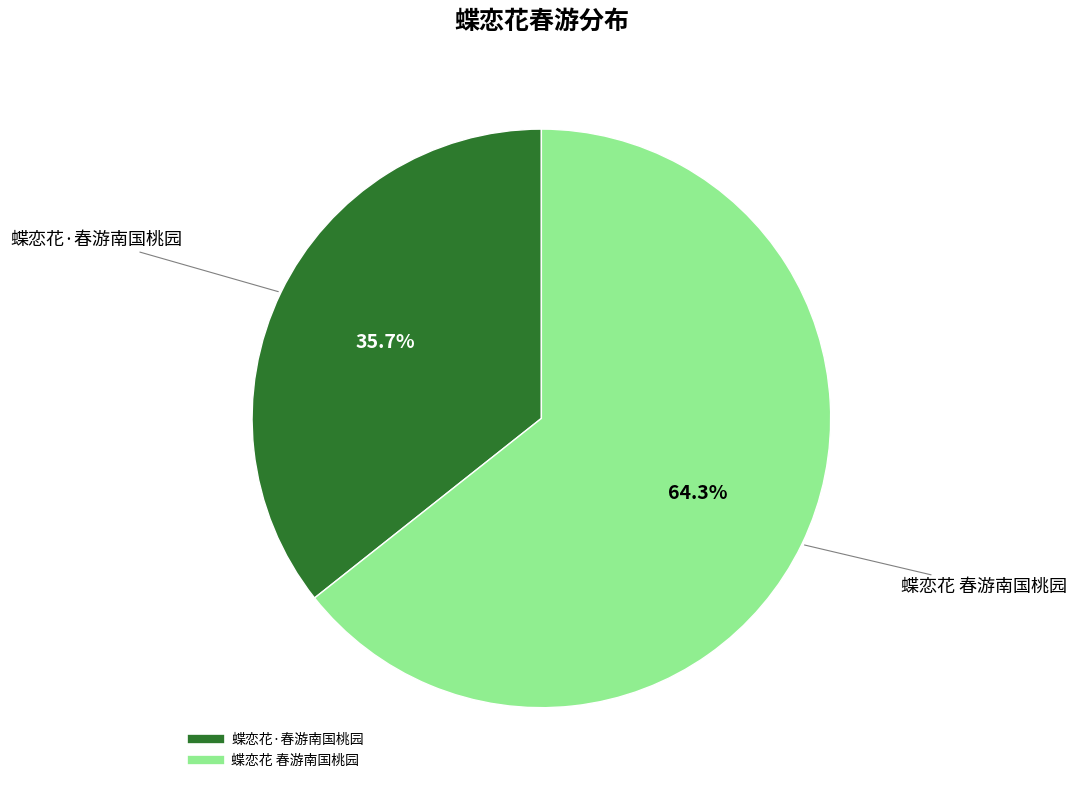

What is the ratio of the value at 蝶恋花 春游南国桃园 to the value at 蝶恋花·春游南国桃园?

1.8